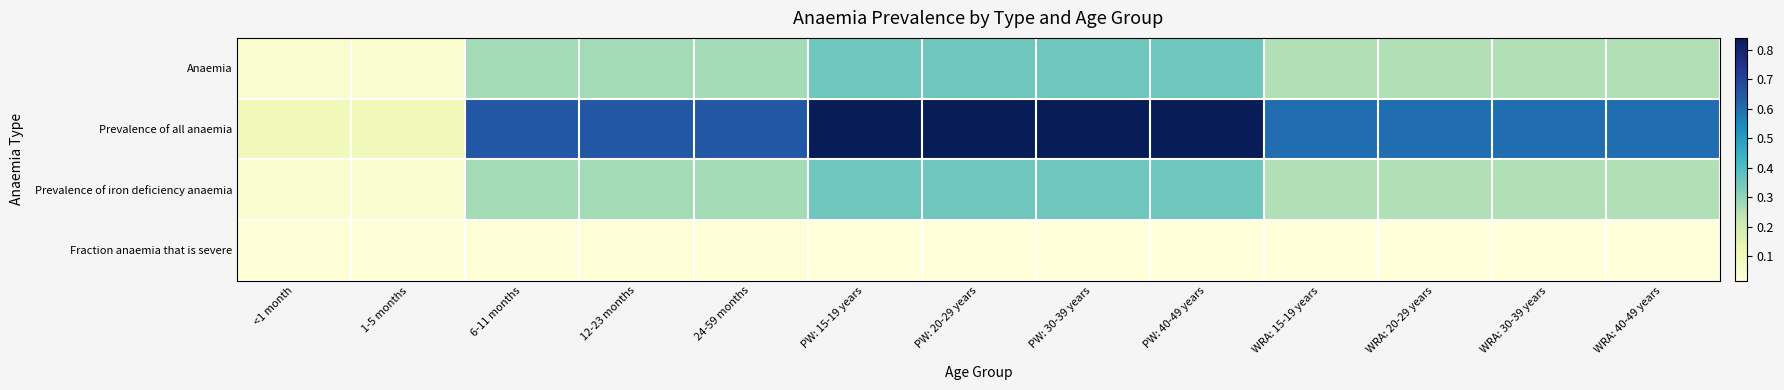

Which series changed the most between 12-23 months and WRA: 20-29 years?

Prevalence of all anaemia